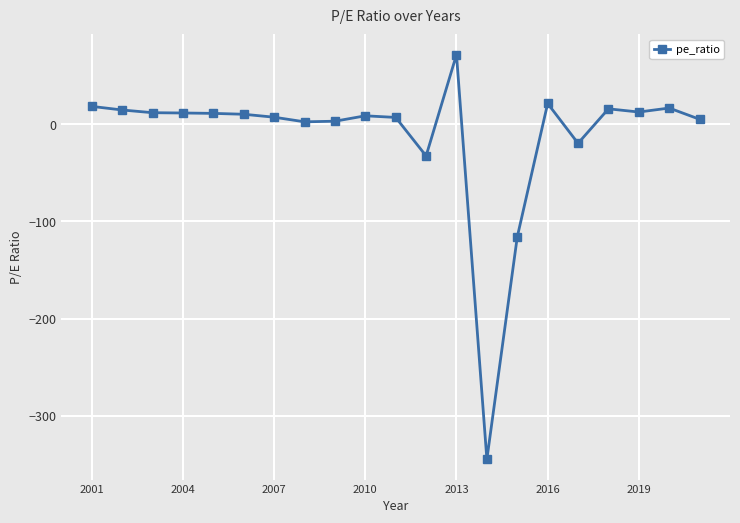

What is the difference between the maximum and second lowest values?

187.7